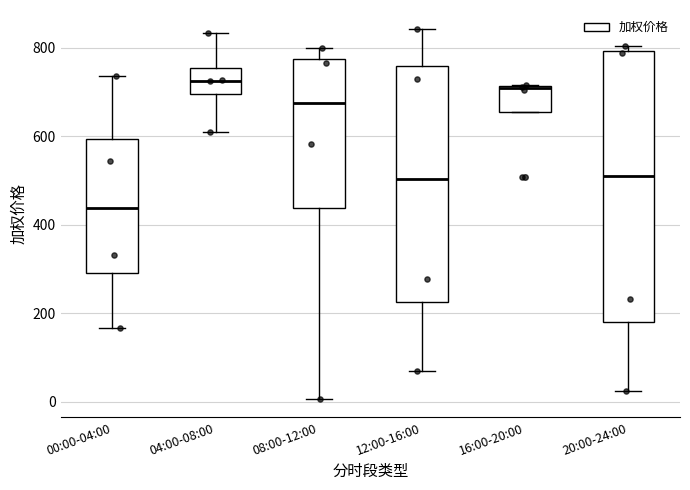

Where does the median line of the box for 08:00-12:00 sit on the y-axis? The values are not printed on the chart, so give them approximately, as read against the axis.

680